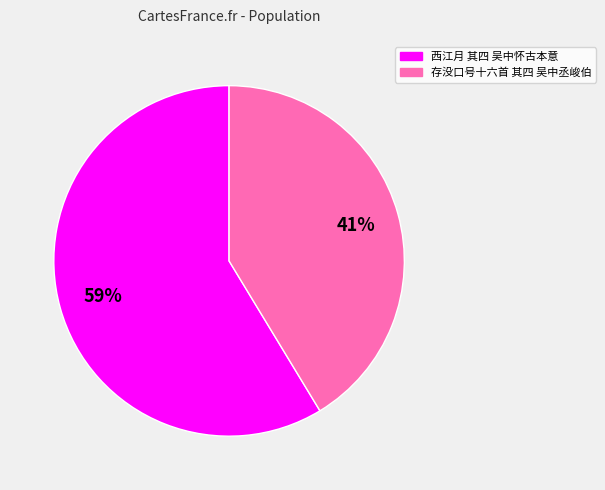

Approximately how many times larger is the value at 西江月 其四 吴中怀古本意 compared to 存没口号十六首 其四 吴中丞峻伯?

1.4